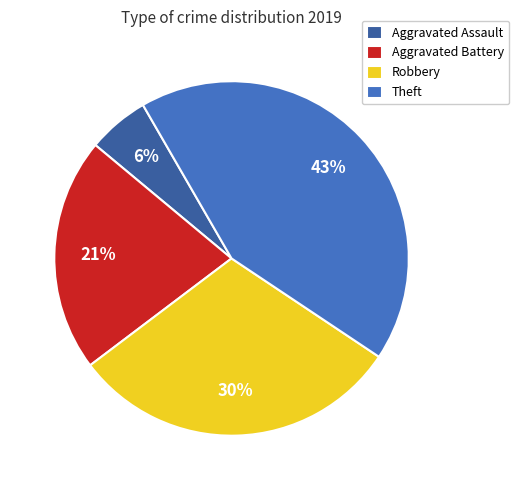

Which category has the biggest portion of the pie?

Theft